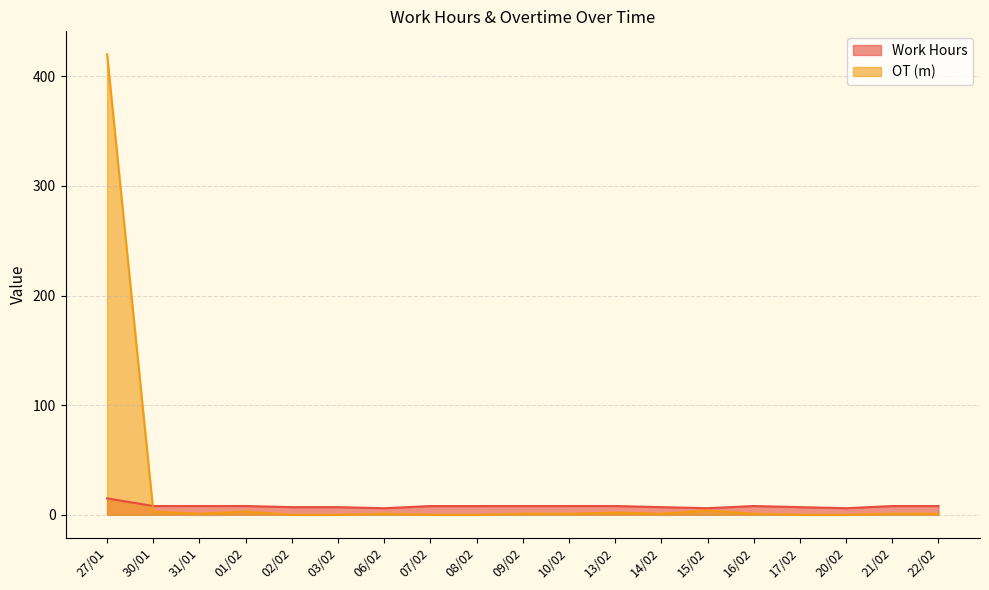

True or false: Work Hours has more than 2 interior local peaks.

True